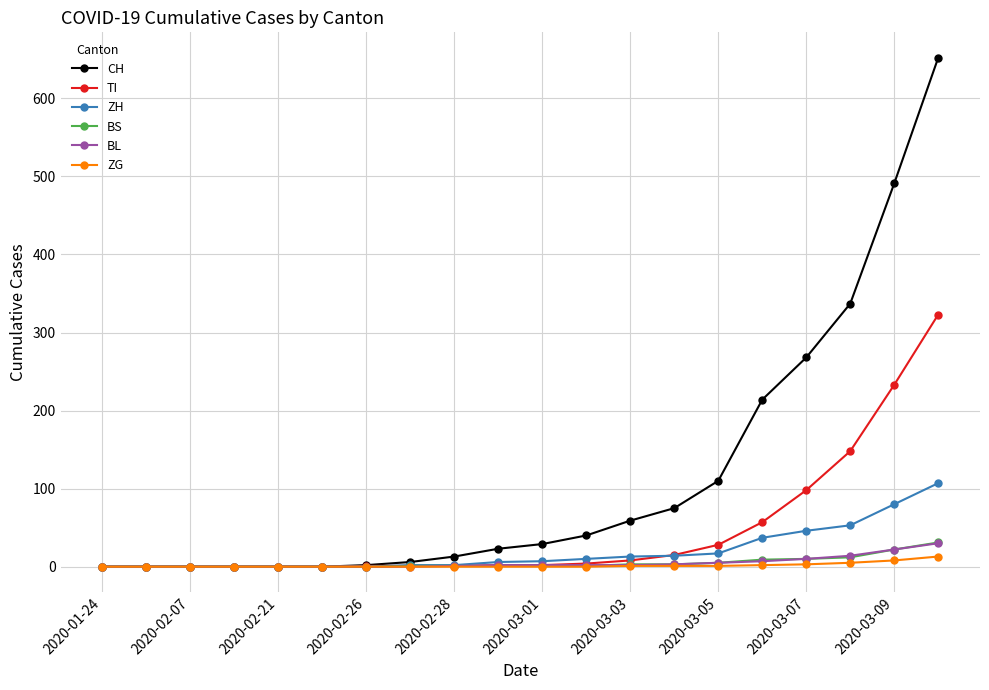

Which series has the largest range (max minus min)?

CH